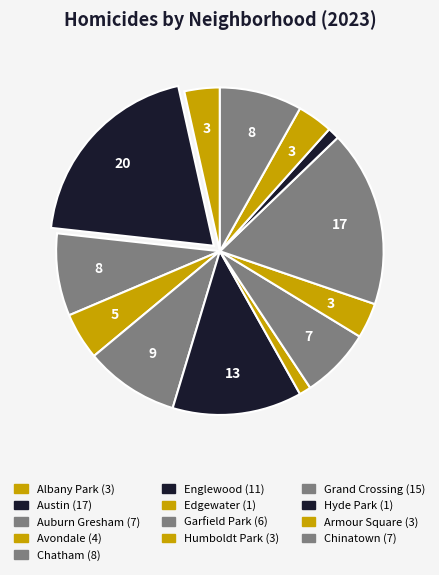

Count the number of slices in the pie.

13